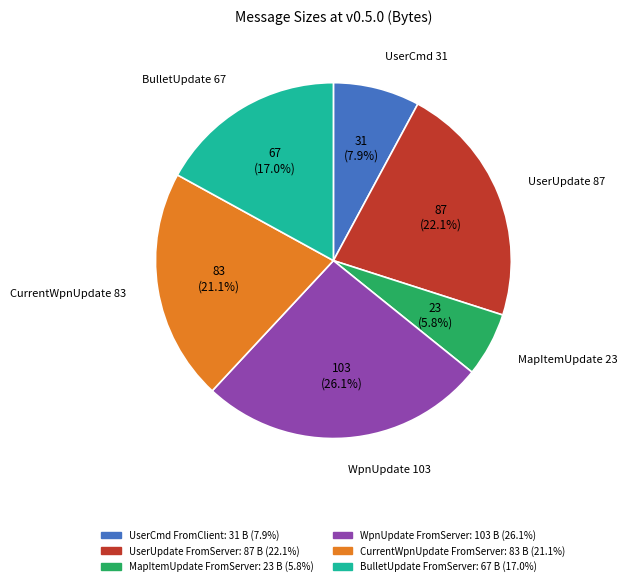

Count the number of slices in the pie.

6